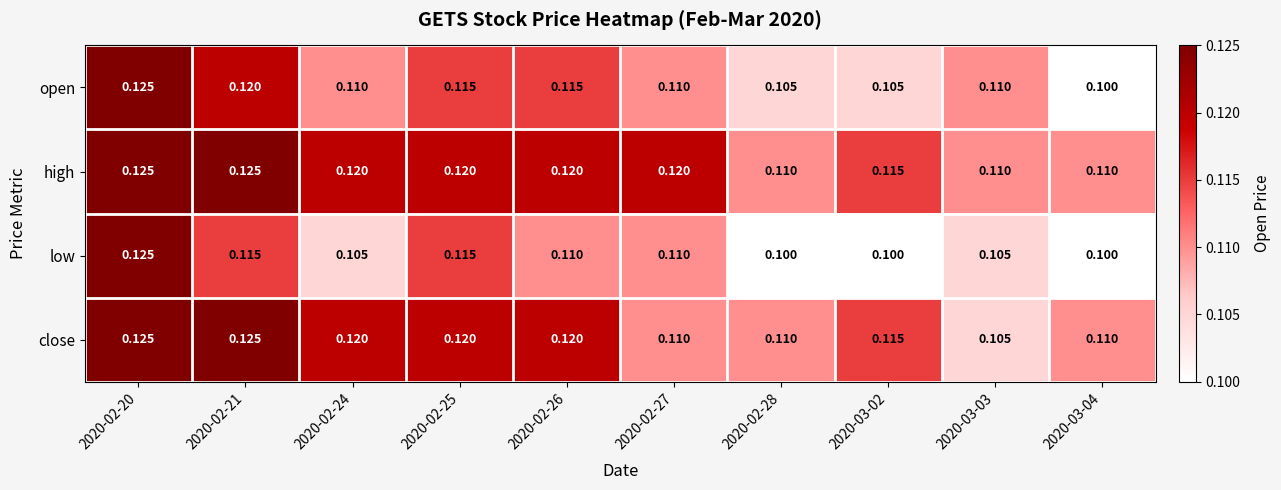

Which series changed the most between 2020-02-21 and 2020-03-04?

open